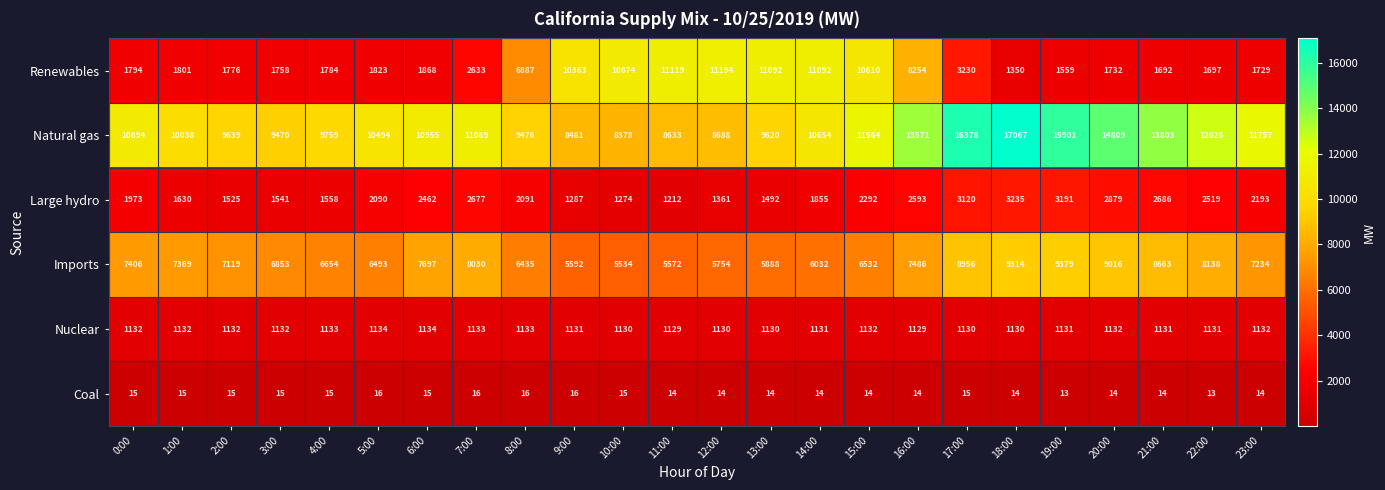

What is the minimum value shown in the chart?

13